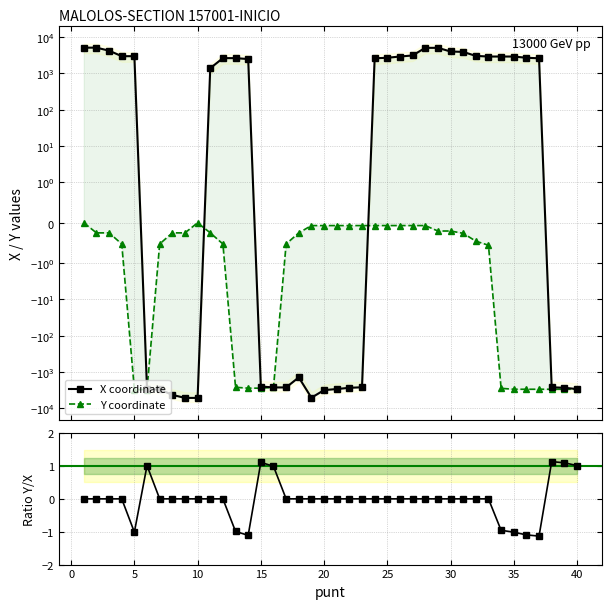

Which series has the widest spread of values?

X coordinate